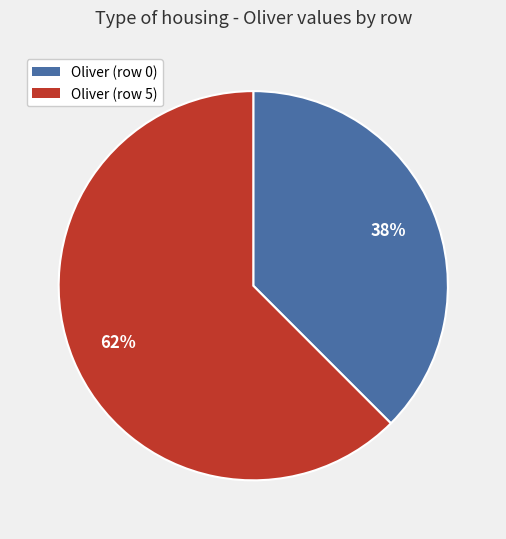

To the nearest percent, what is the average slice percentage?

50%